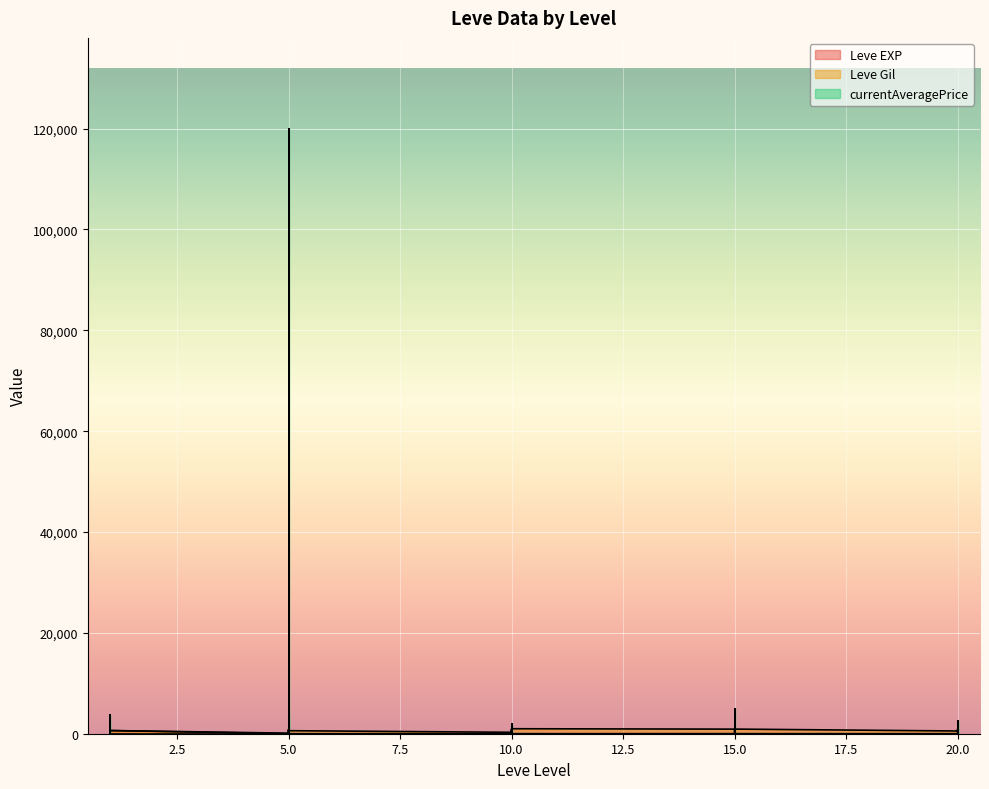

What is the average value of the Leve EXP series?

50